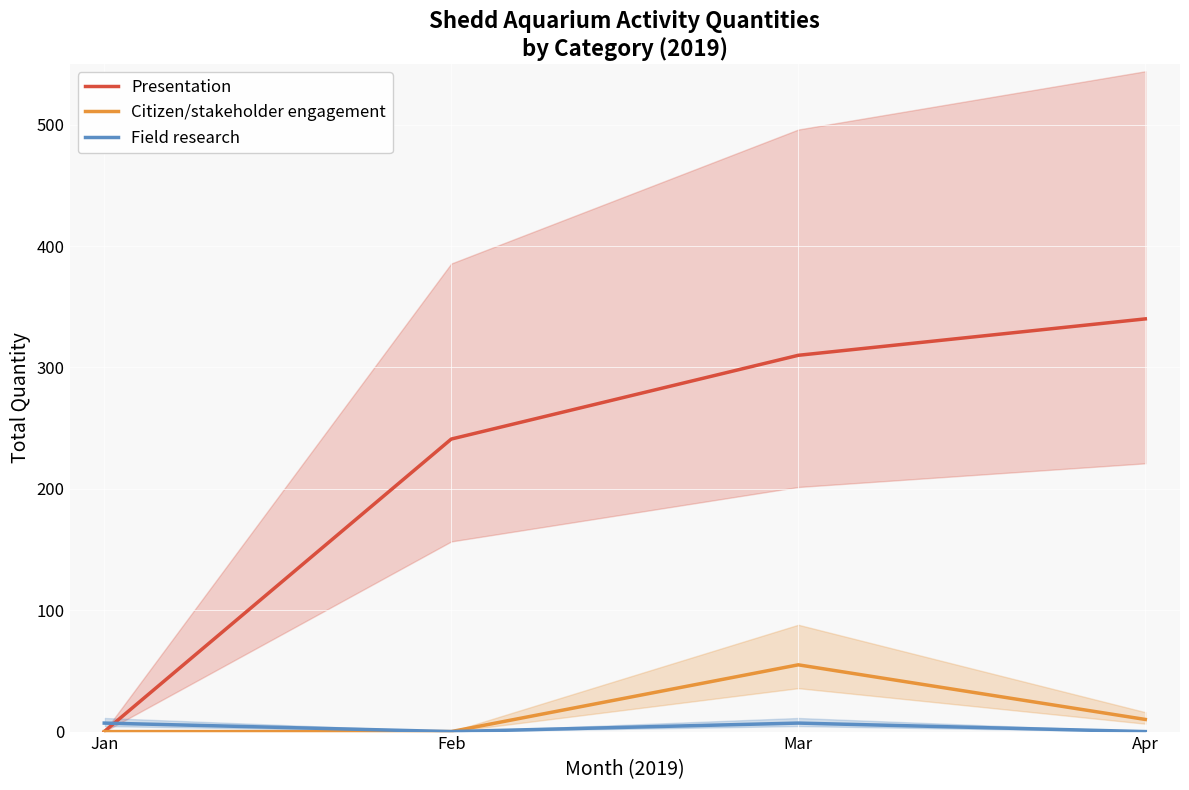

What is the difference between the highest and lowest values at Mar?

303